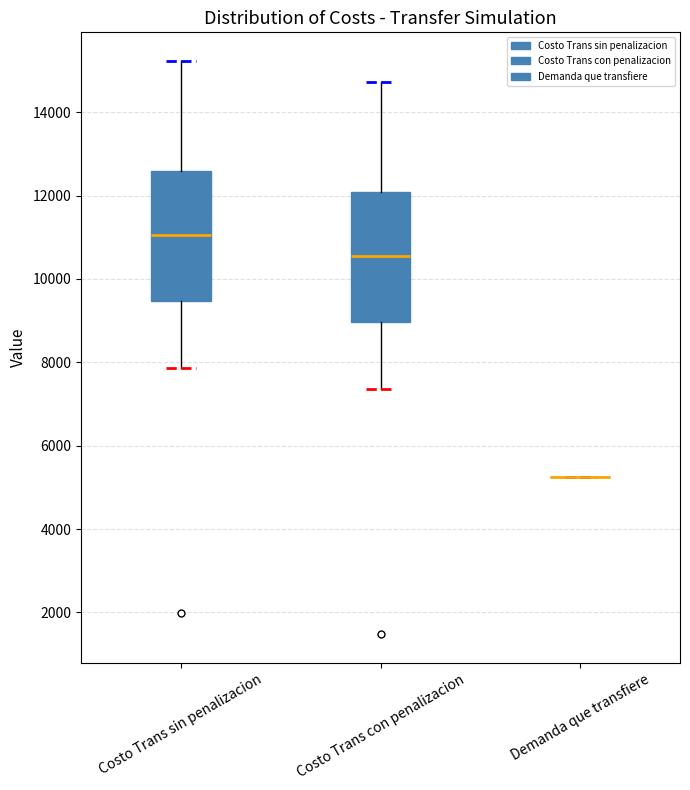

Reading left to right, transcribe this box plot: for each box, give where its median line is, the range the box spans, and where its two whiskers end, as read against the y-axis. The values are not printed on the chart, so give them approximately, as read against the axis.

Costo Trans sin penalizacion: median 11000, box 9400 to 12600, whiskers 7800 to 15200
Costo Trans con penalizacion: median 10600, box 9000 to 12000, whiskers 7400 to 14800
Demanda que transfiere: box collapsed to a line at 5200, whiskers 5200 to 5200